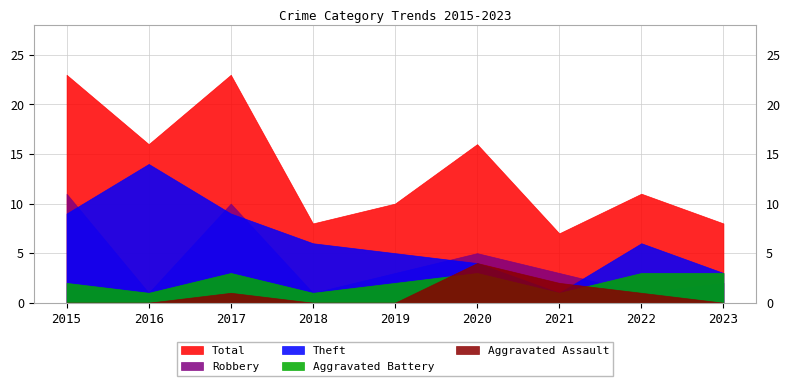

Reading left to right, list all the values displayed in this chart.

Aggravated Assault: 0	0	1	0	0	4	2	1	0
Aggravated Battery: 2	1	3	1	2	3	1	3	3
Robbery: 11	1	10	1	3	5	3	1	2
Theft: 9	14	9	6	5	4	1	6	3
Total: 23	16	23	8	10	16	7	11	8